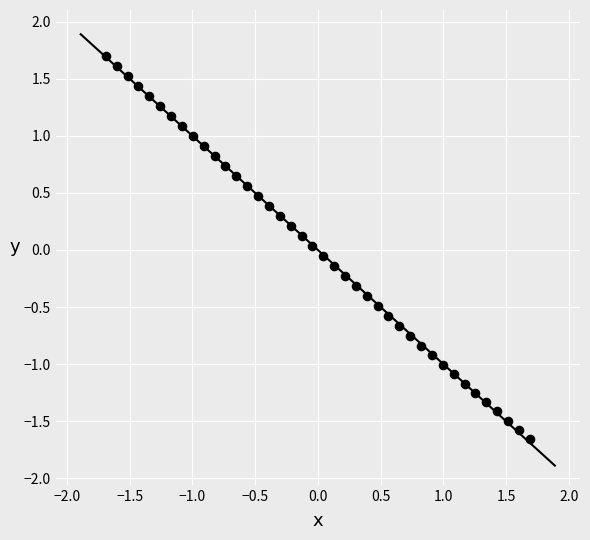

What is the range of Y values (max minus min)?

3.4